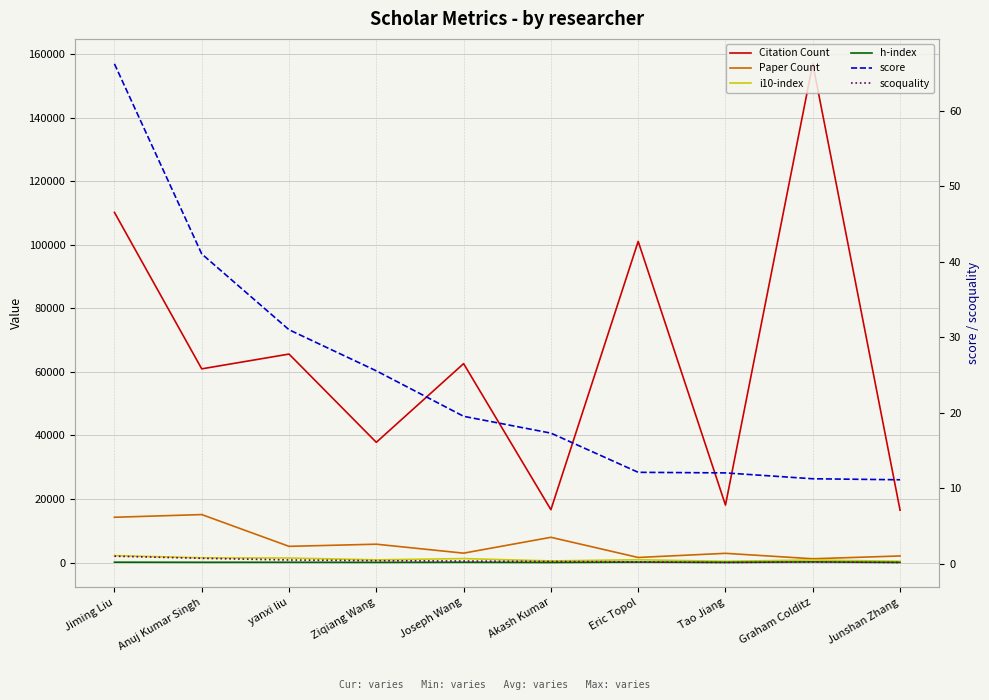

What is the average value of the Paper Count series?

5896.8